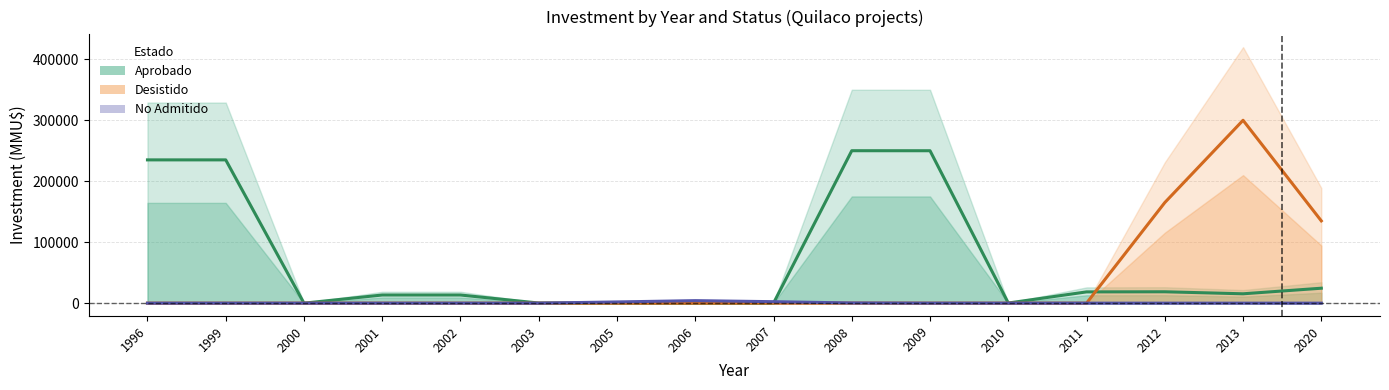

At 2000, list the series in order from largest to smallest.

Aprobado, Desistido, No Admitido